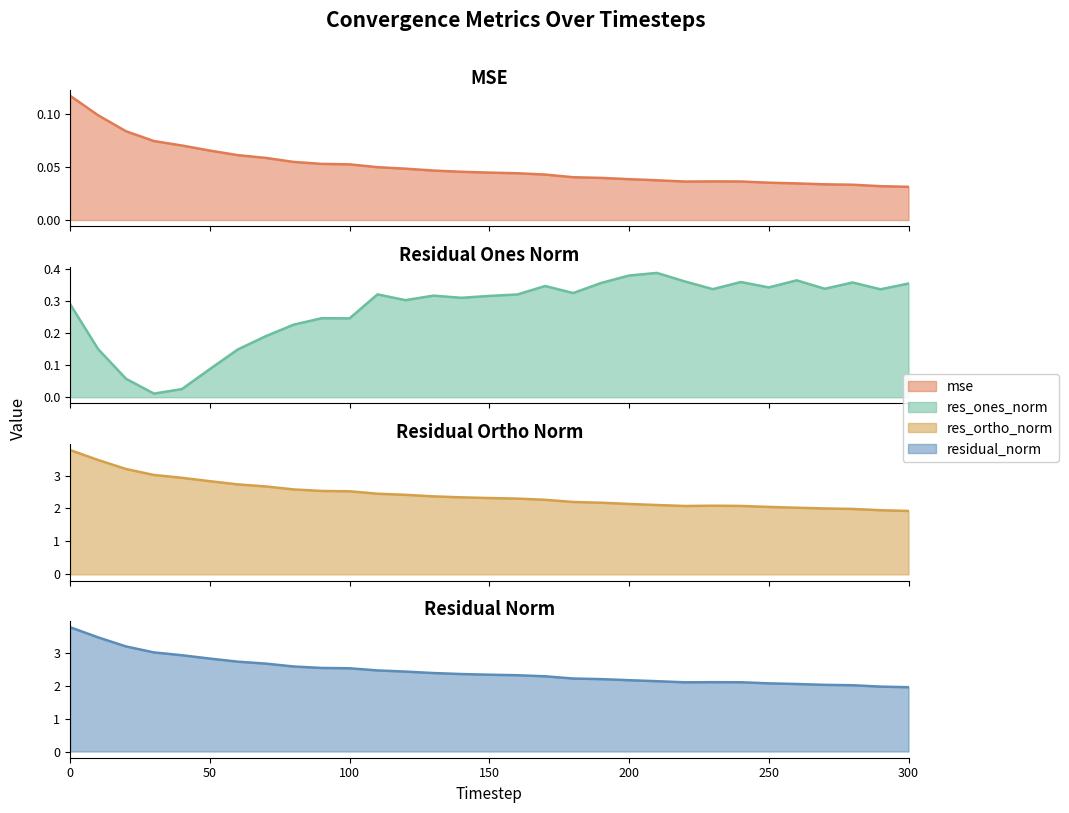

Is the value of res_ones_norm at 50 greater than the value of mse at 140?

Yes